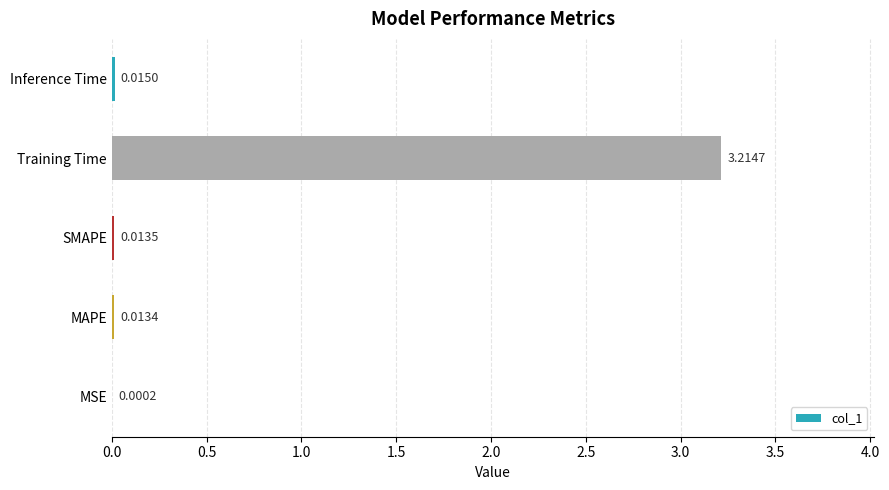

At which label is the value closest to 1?

Inference Time